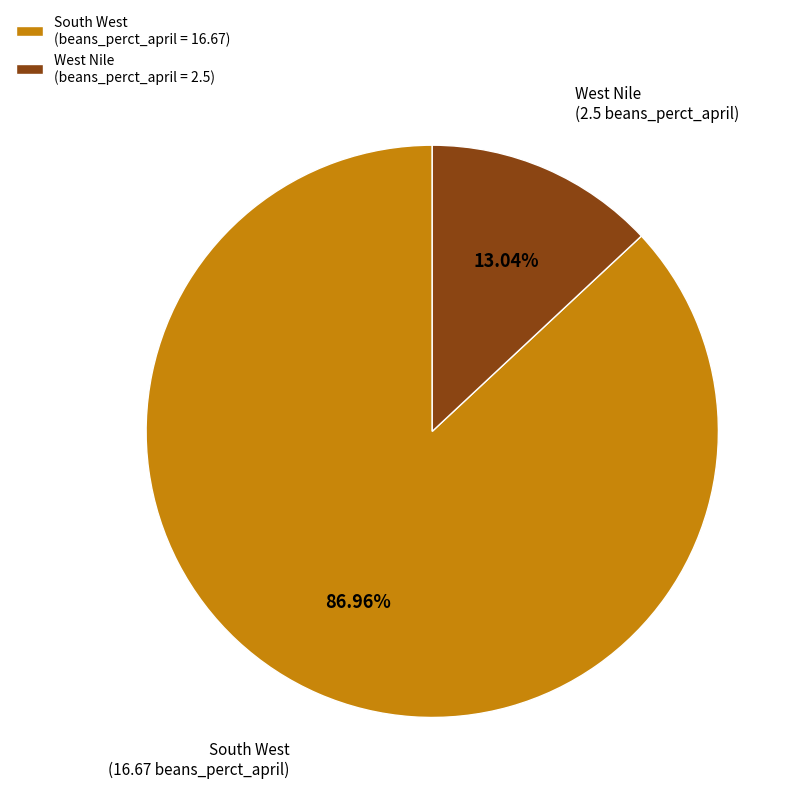

Combined, what portion of the pie is West Nile and South West?

100.0%